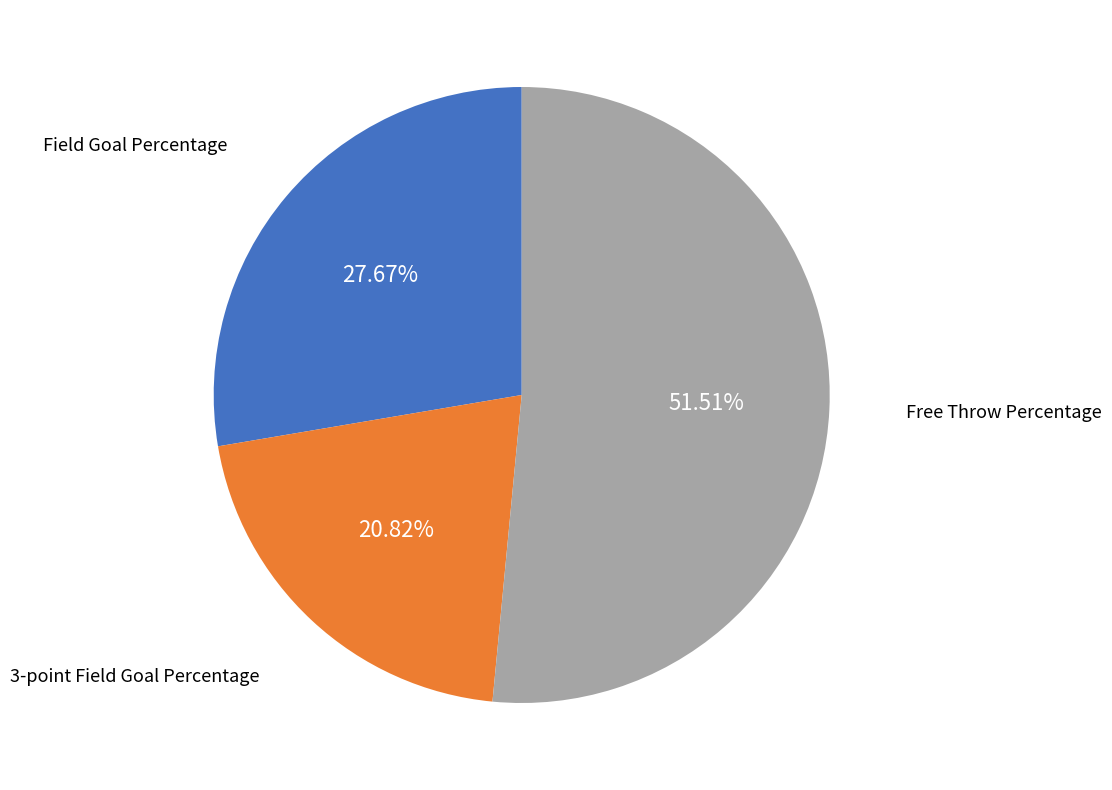

To the nearest percent, what is the average slice percentage?

33%